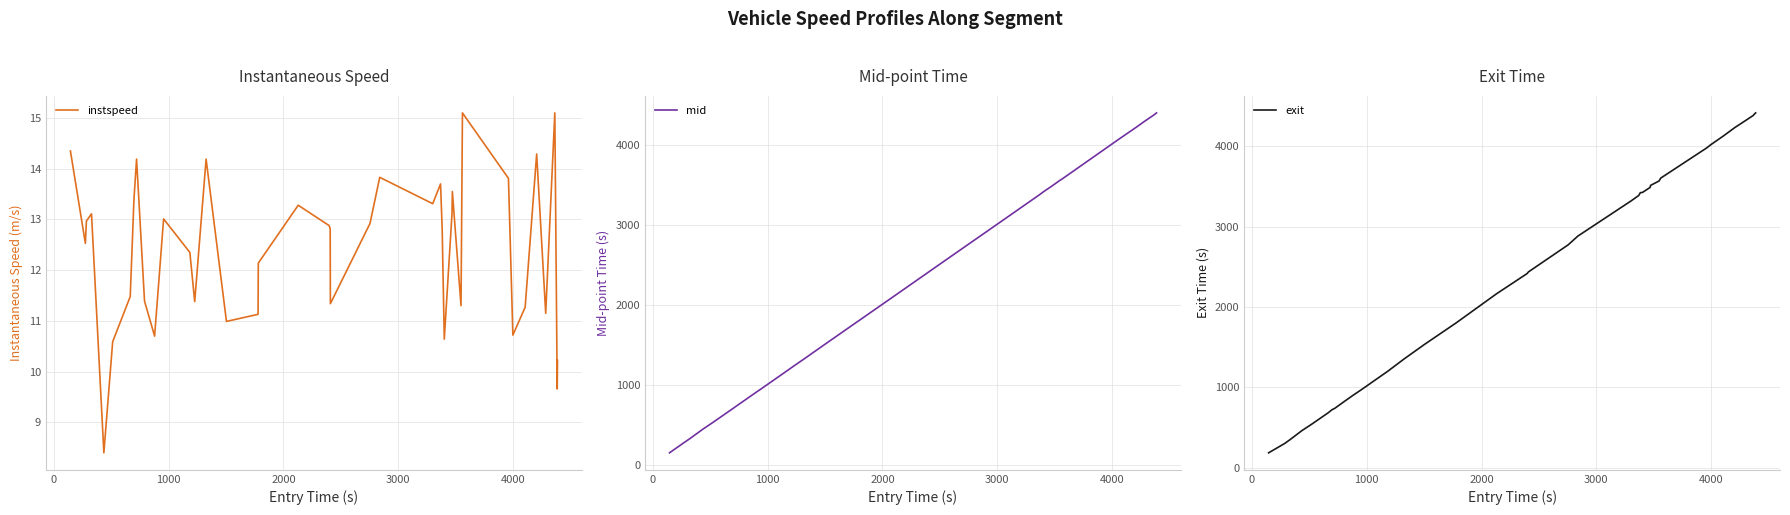

Rank the series by their maximum value, from highest to lowest.

exit, mid, instspeed